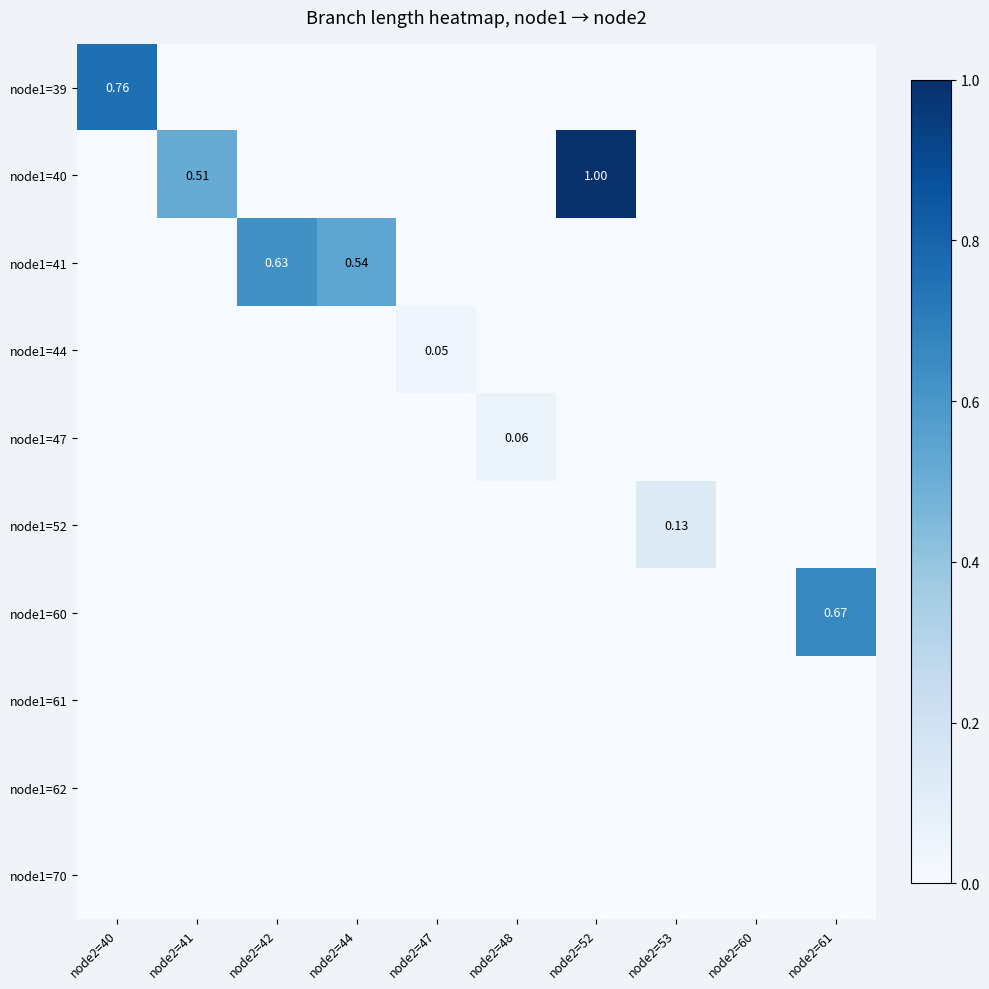

Rank the categories by node1=41 value from lowest to highest.

node2=40, node2=41, node2=47, node2=48, node2=52, node2=53, node2=60, node2=61, node2=44, node2=42